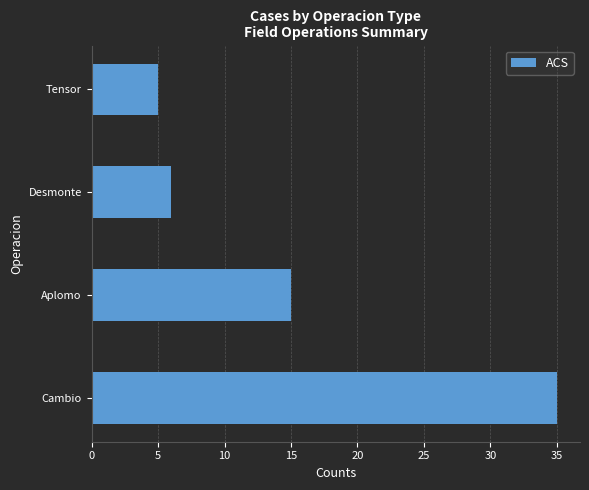

Reading top to bottom, list all the values displayed in this chart.

5	6	15	35